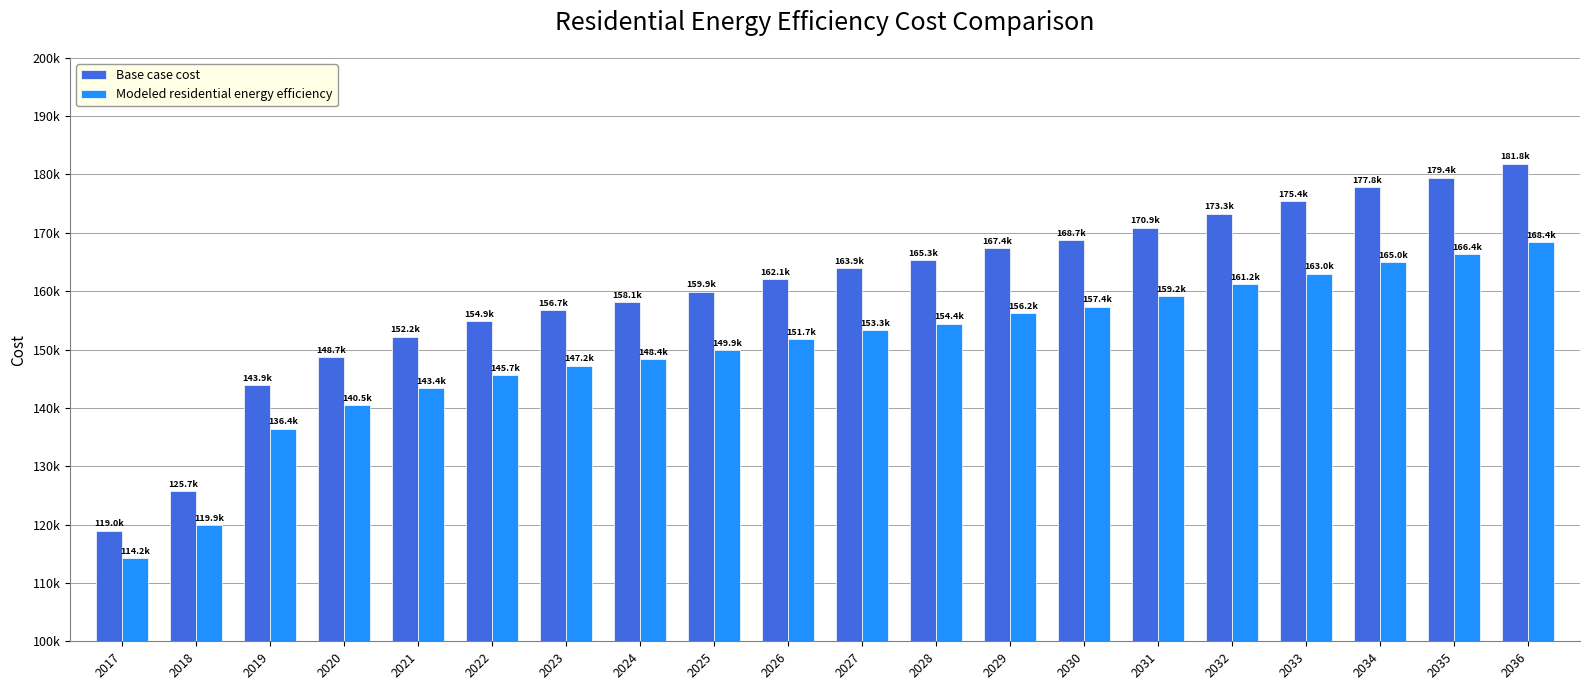

What is the value of the Modeled residential energy efficiency bar at the 20th from the left?

168401.8